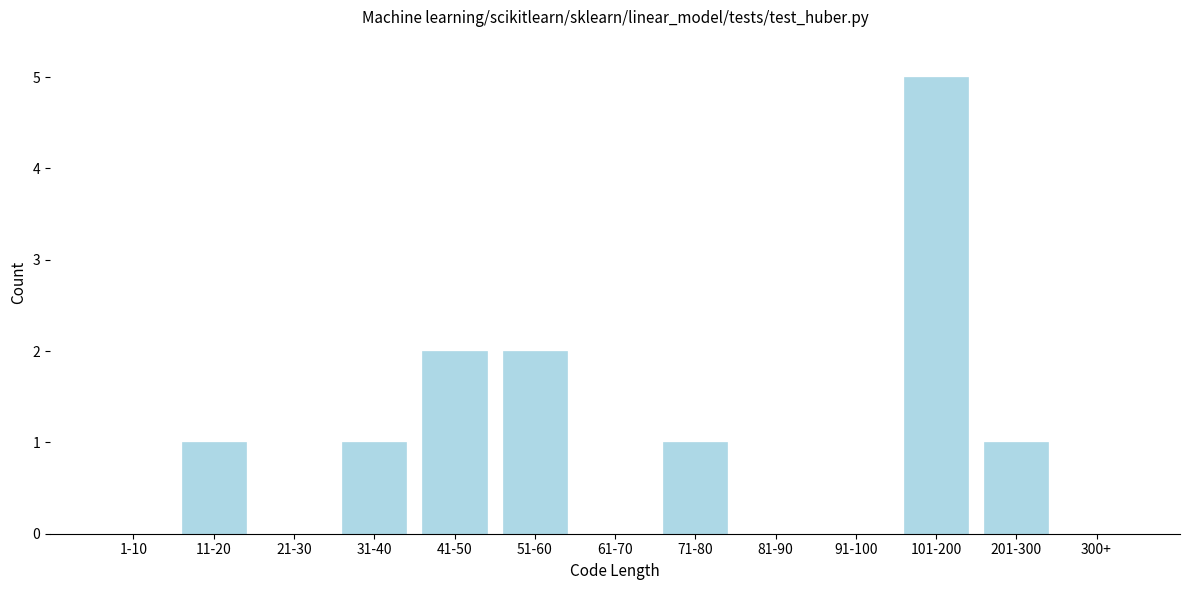

Reading left to right, what are all the values shown in this chart?

1-10=0	11-20=1	21-30=0	31-40=1	41-50=2	51-60=2	61-70=0	71-80=1	81-90=0	91-100=0	101-200=5	201-300=1	300+=0